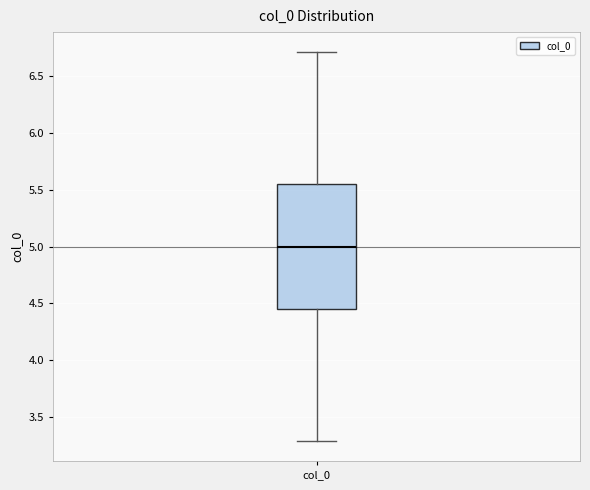

Read this box plot against the y-axis: the position of the median line, the range covered by the box, and the ends of both whiskers. The values are not printed on the chart, so give them approximately, as read against the axis.

median 5.00, box 4.45 to 5.55, whiskers 3.30 to 6.70